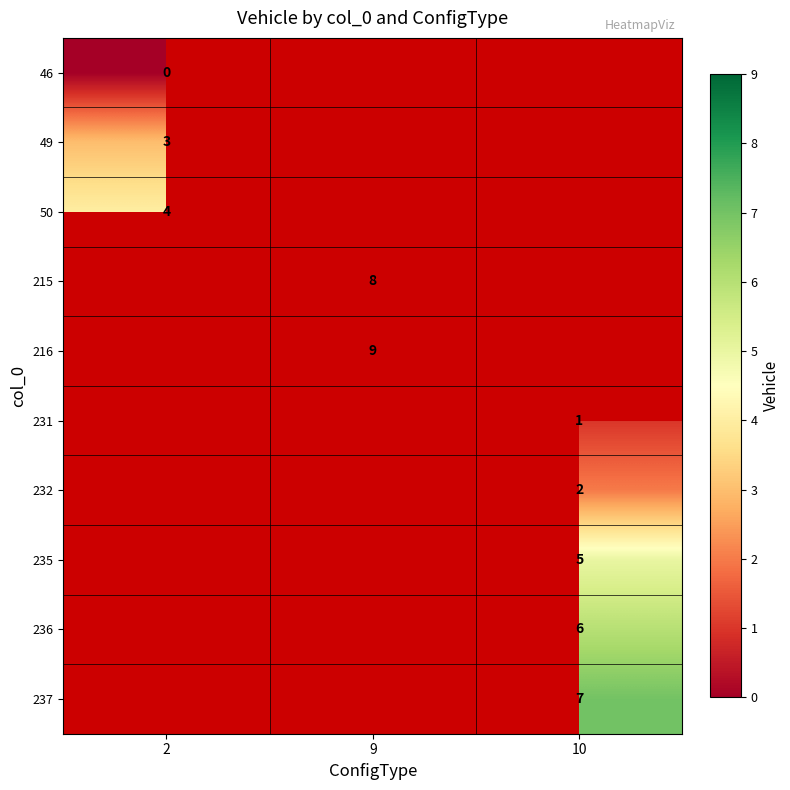

Which series has the largest range (max minus min)?

46